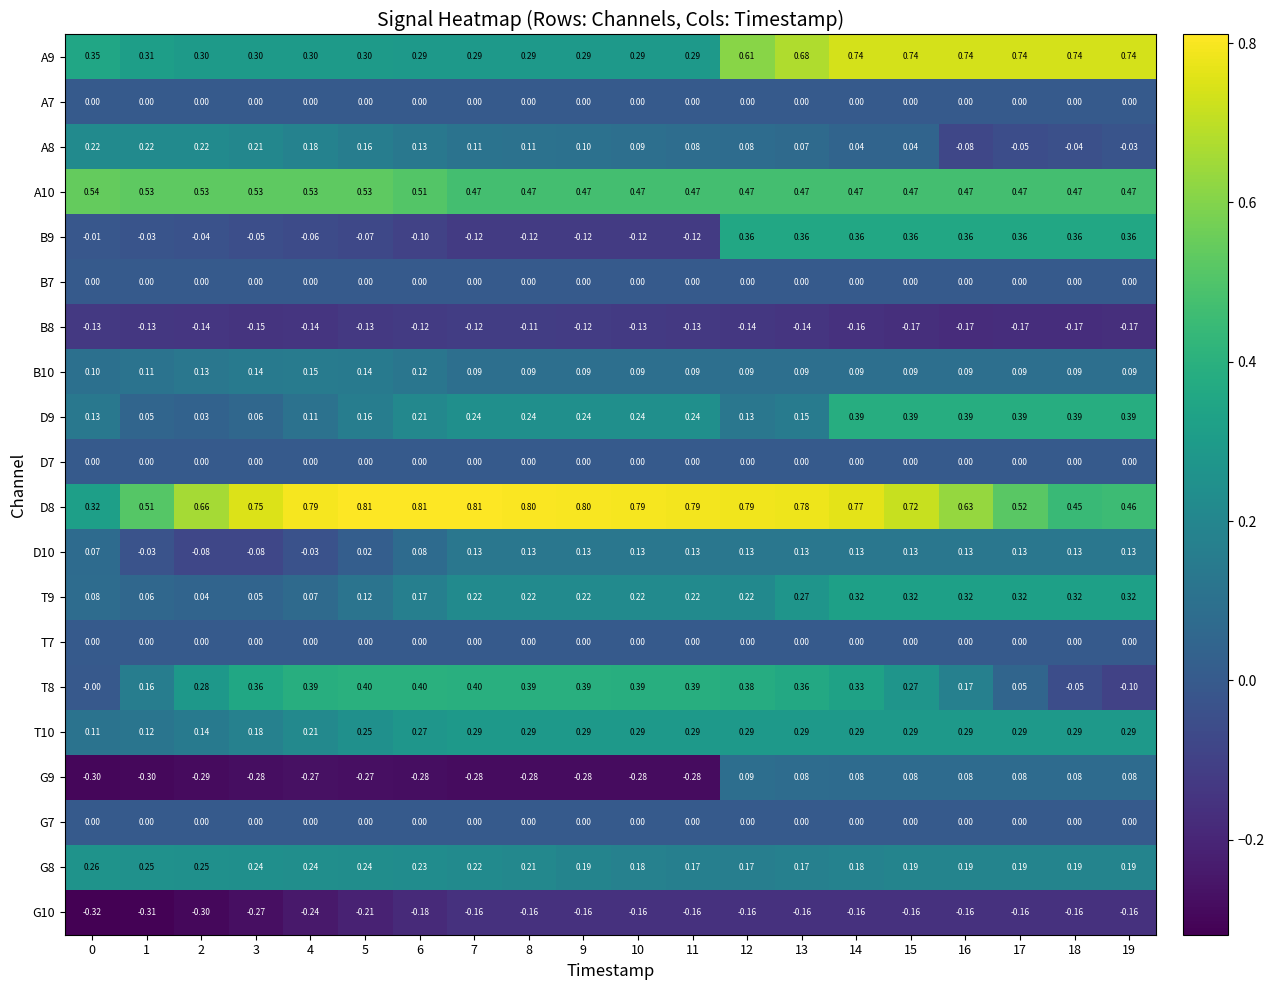

Is the value of A8 at 8 greater than the value of B8 at 3?

Yes